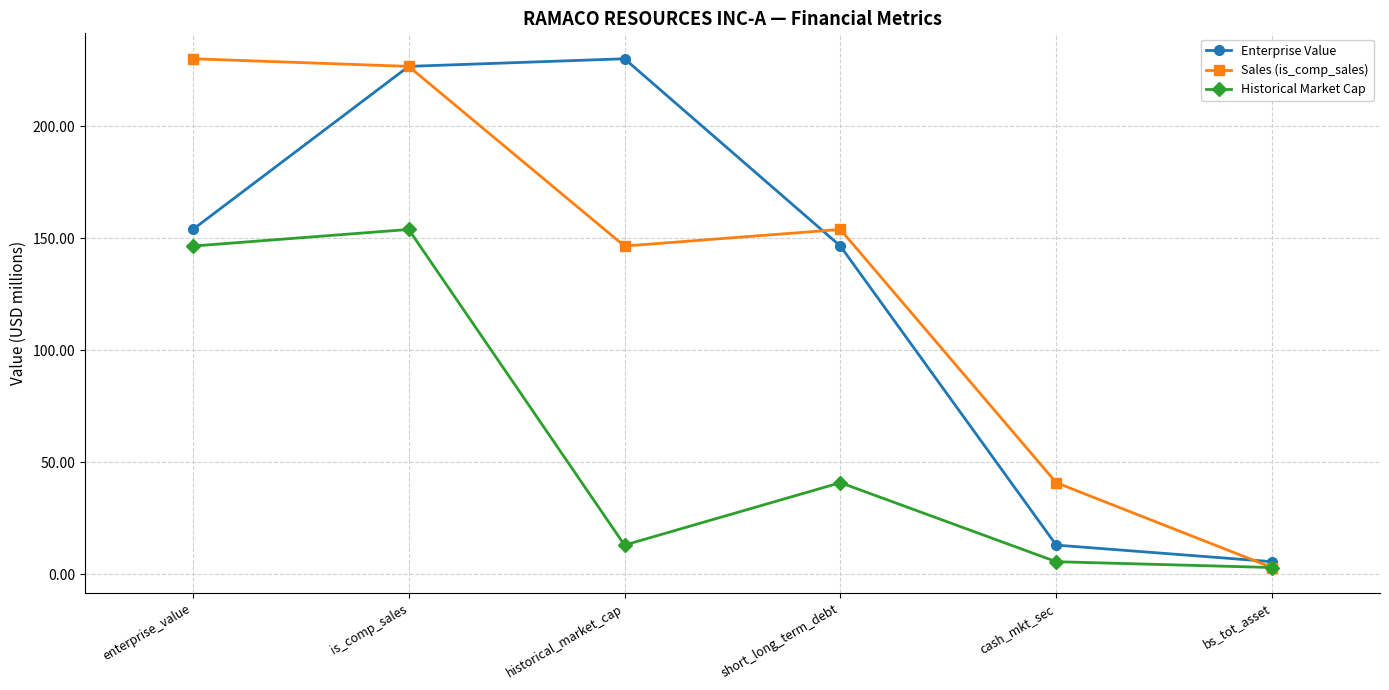

What is the minimum value shown in the chart?

2.9